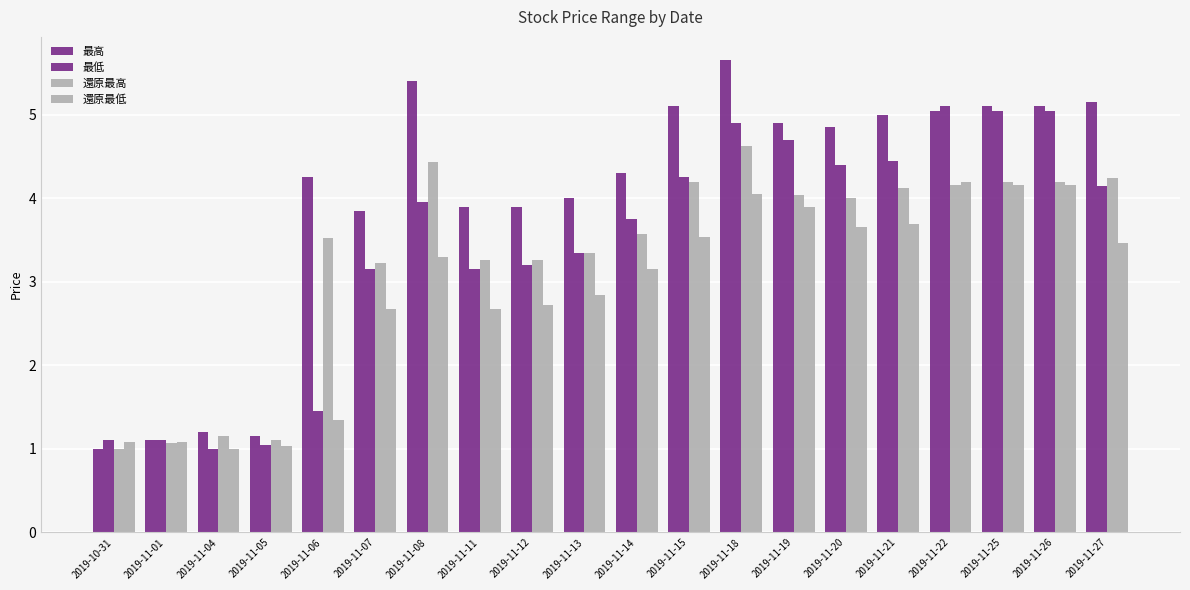

Which category has the highest value in the 還原最低 series?

2019-11-22